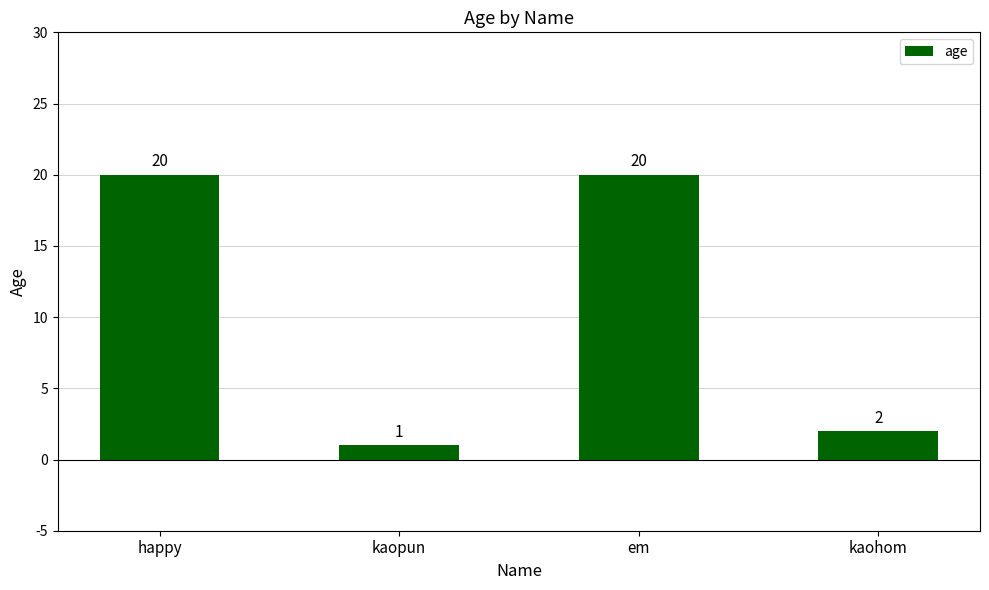

What is the difference between the values at happy and kaohom?

18